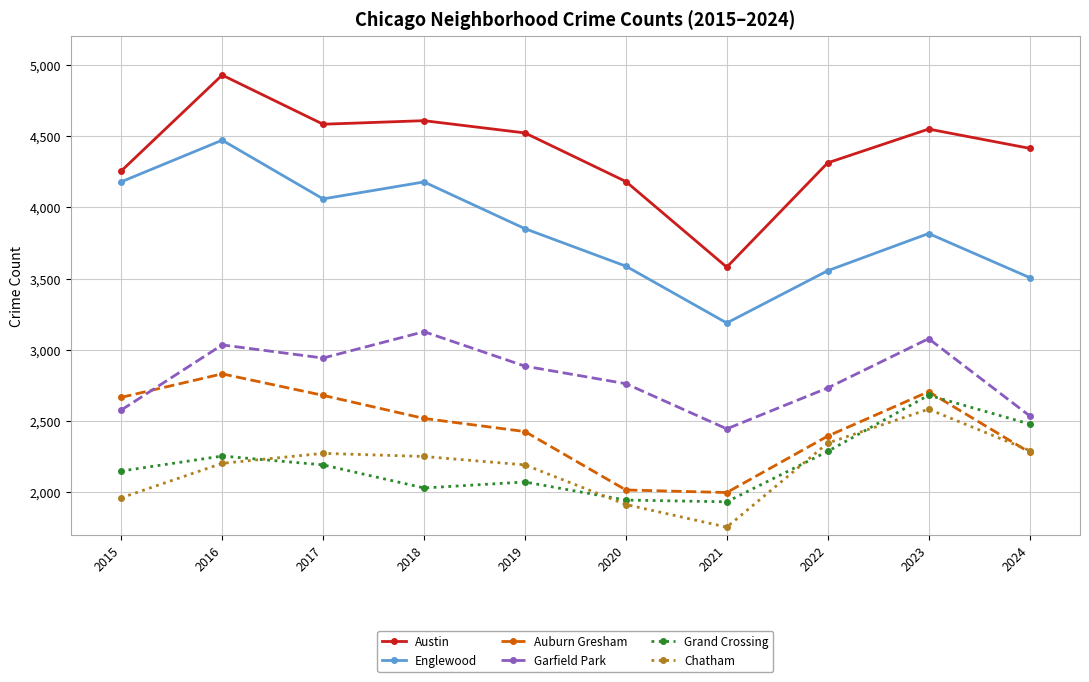

What is the sum of the Austin values at 2018 and 2020?

8789